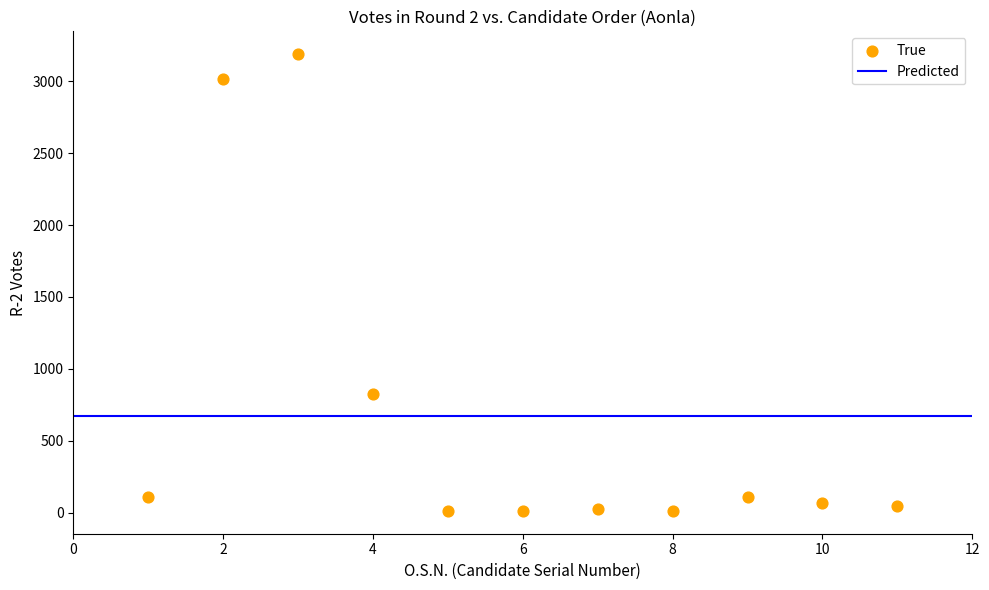

What Y value in the scatter plot is closest to 1600?

827